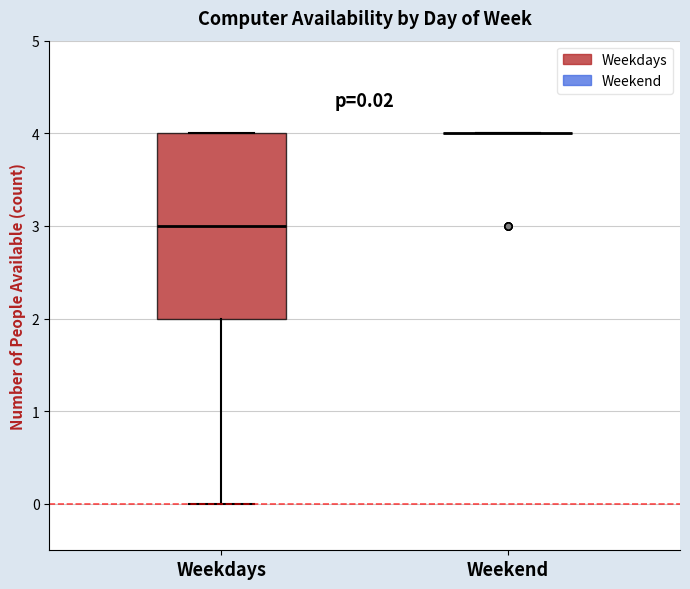

Comparing the boxes themselves (not the whiskers), which one is the tallest?

Weekdays